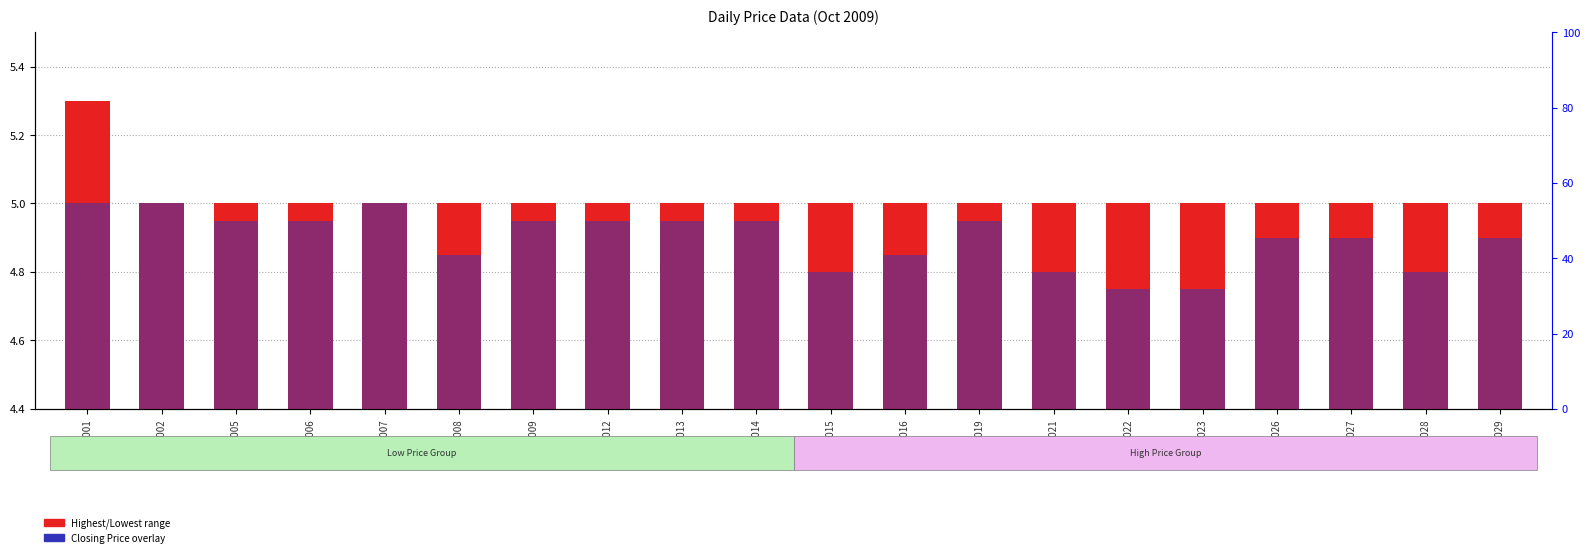

At which category is the sum across all series the highest?

20091001